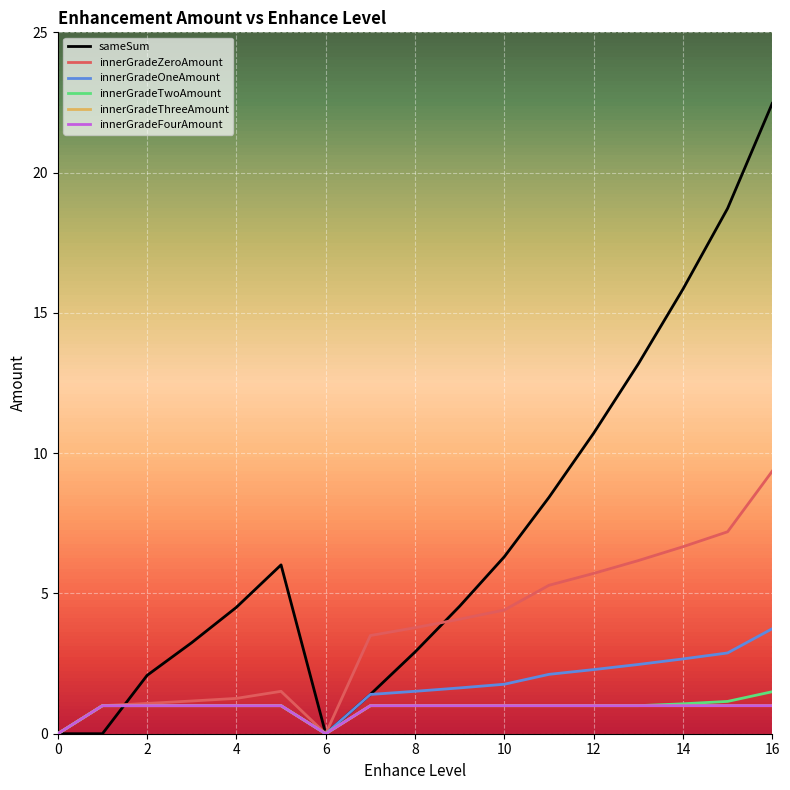

At which category is the sum across all series the highest?

16